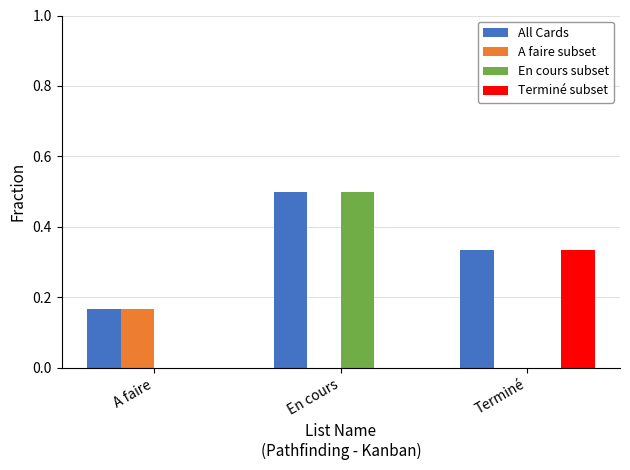

True or false: Terminé subset has a value of 0.5 at Terminé.

False